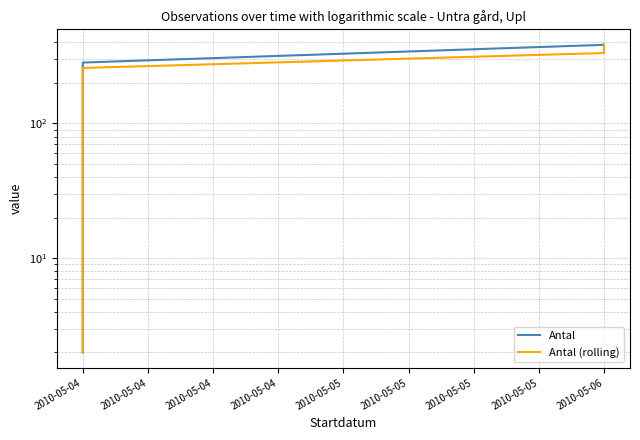

List the series in order of their overall mean, highest first.

Antal, Antal (rolling)